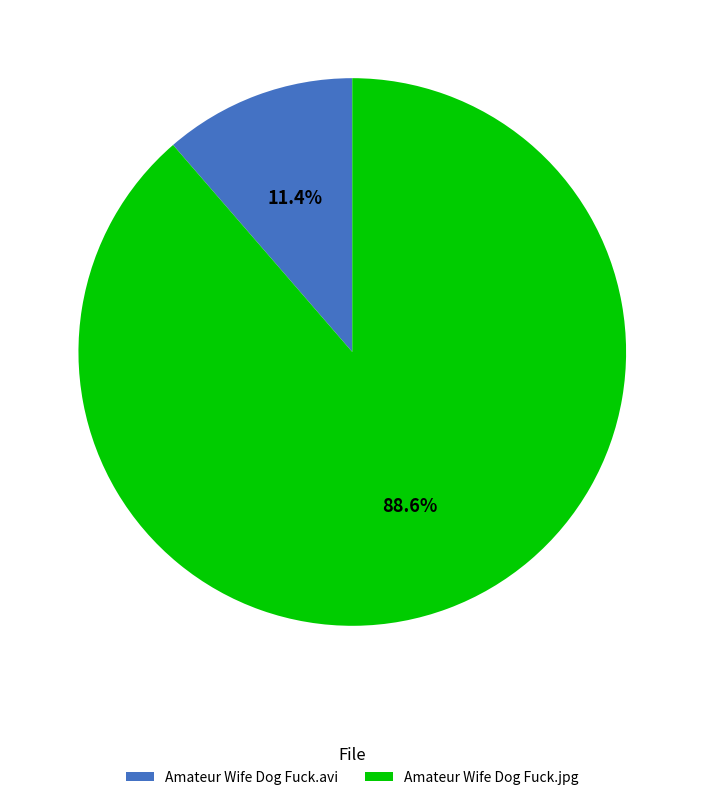

To the nearest percent, what is the combined percentage of Amateur Wife Dog Fuck.jpg and Amateur Wife Dog Fuck.avi?

100%